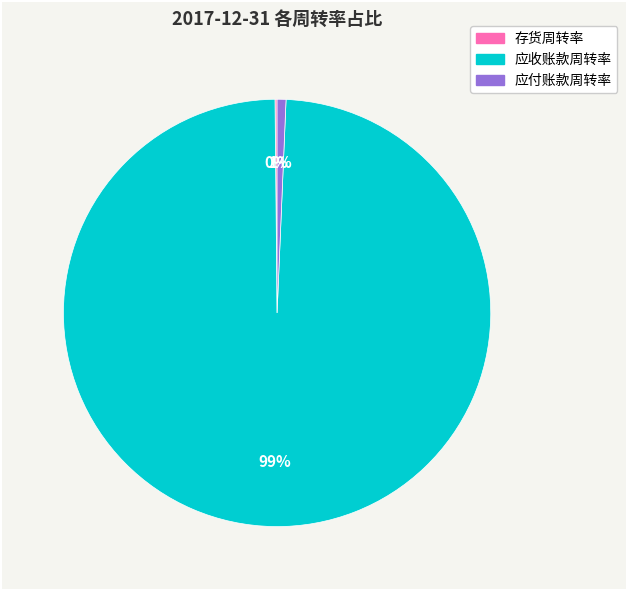

The 应付账款周转率 slice represents 11% of the pie. True or false?

False